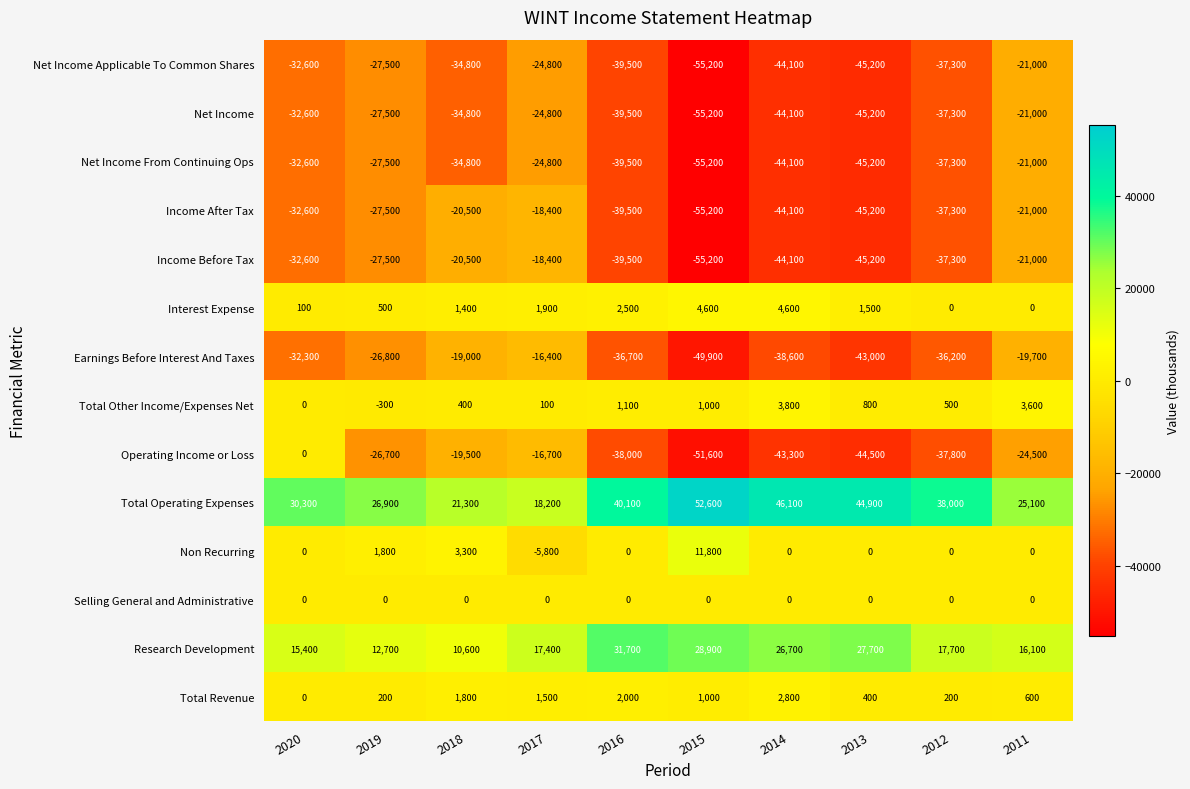

What is the average value of the Interest Expense series?

1710